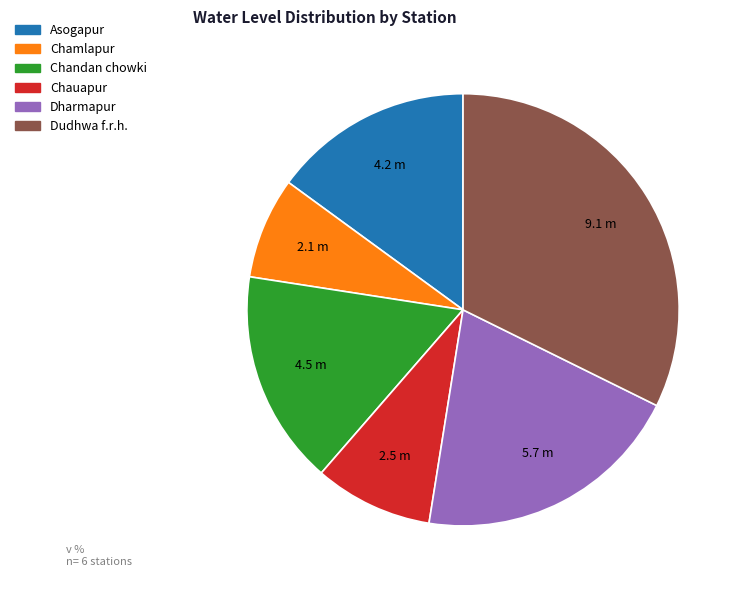

Is it true that Dudhwa f.r.h. is 32% of the pie?

True